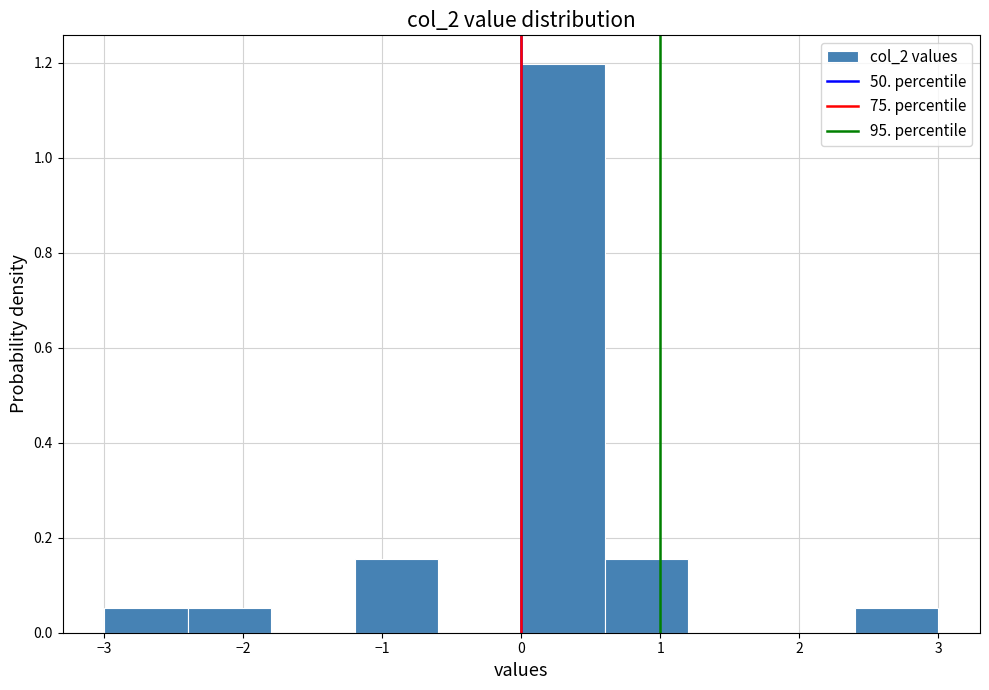

Which range on the x-axis has the tallest bar?

0.0 to 0.6